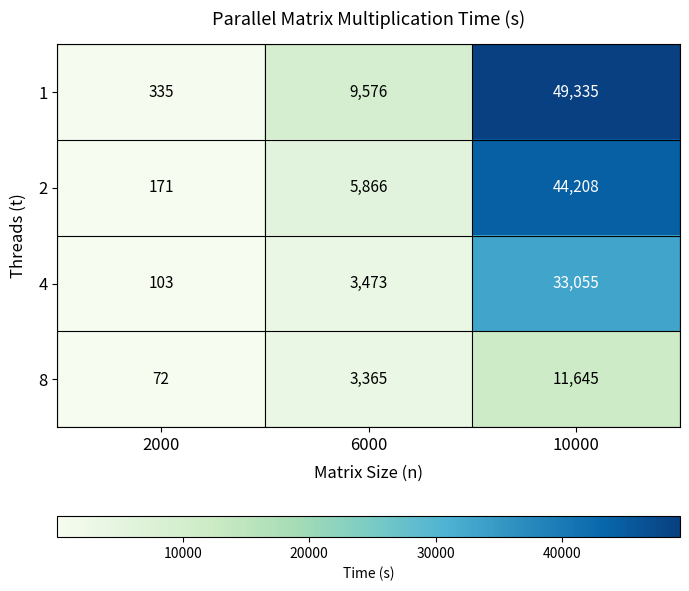

At 2000, list the series in order from largest to smallest.

1, 2, 4, 8